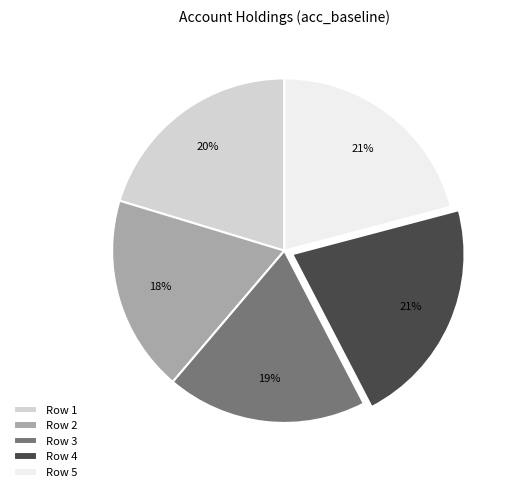

How many segments does this pie chart have?

5